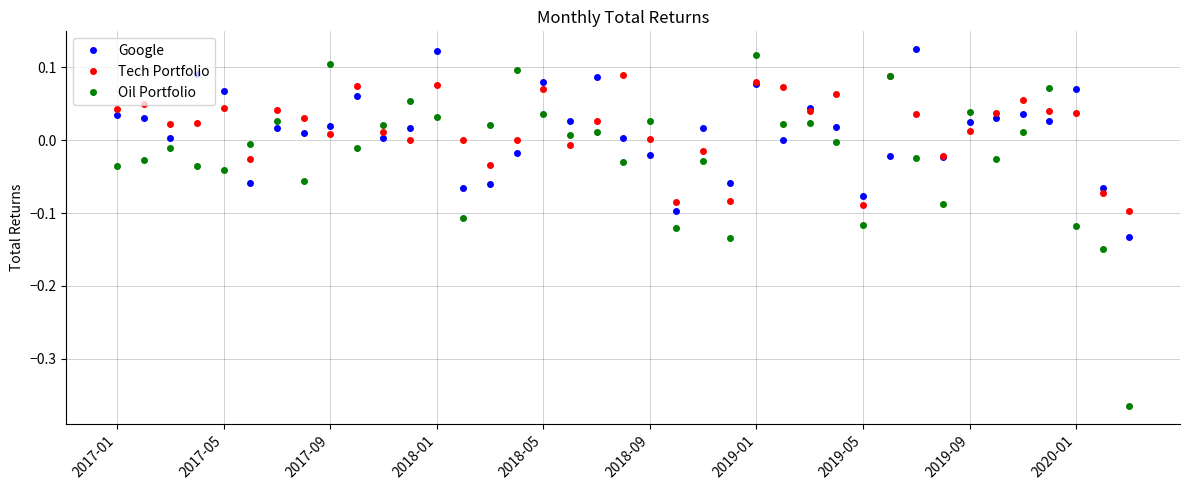

Which series has the largest range (max minus min)?

Oil Portfolio